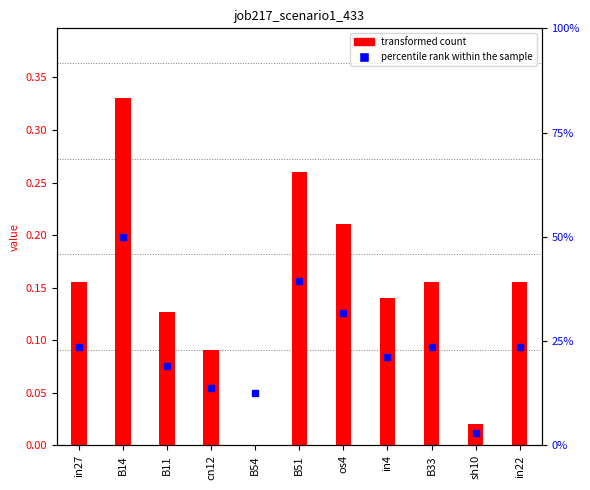

What is the difference between the second highest and minimum values?

0.3